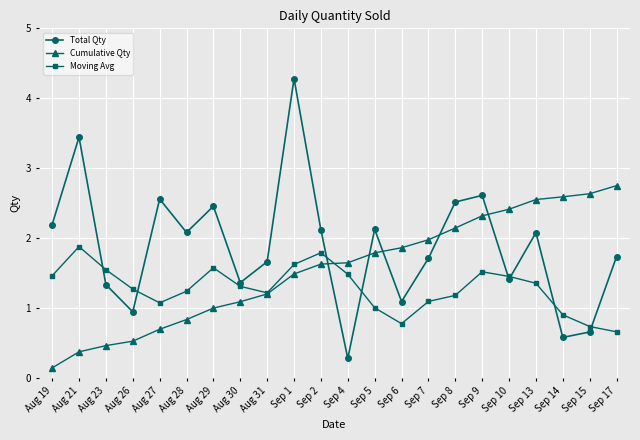

Which series changed the most between Sep 2 and Sep 14?

Total Qty